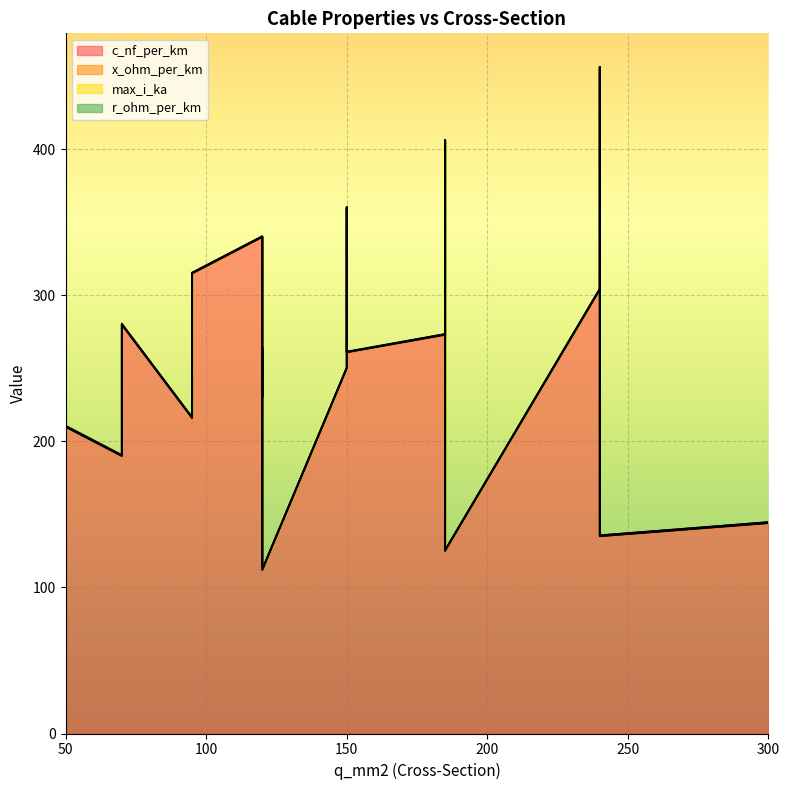

True or false: r_ohm_per_km has a value of 0.1 at 185.

False